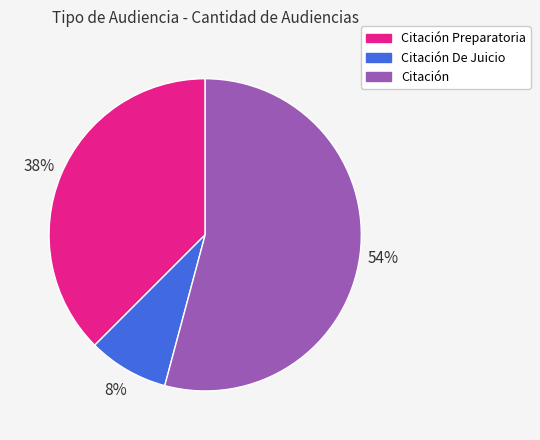

To the nearest percent, what is the difference between the largest and smallest slice percentages?

46%